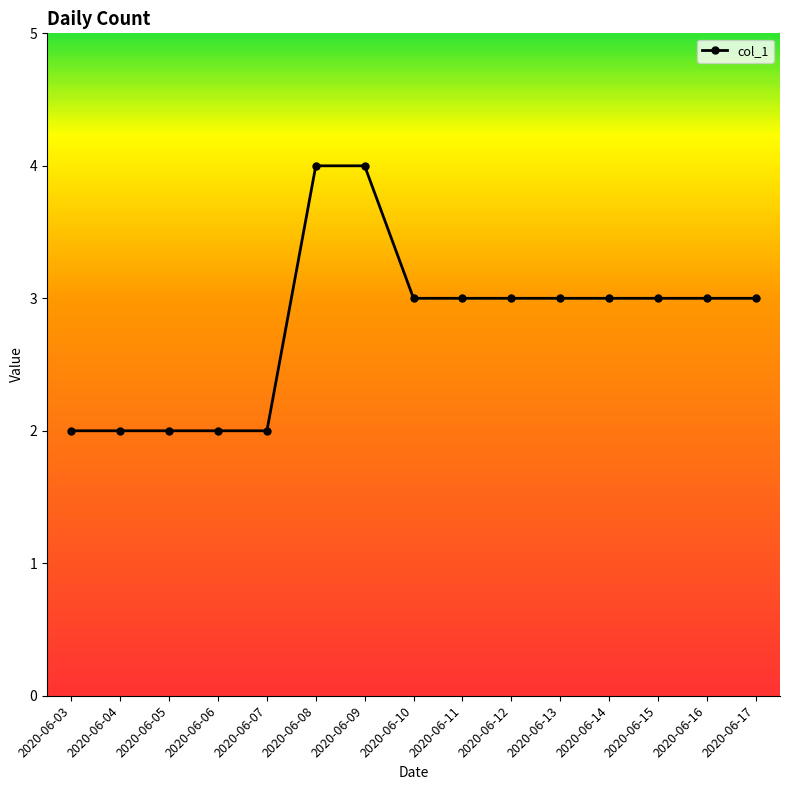

Does the chart have visible grid lines?

No